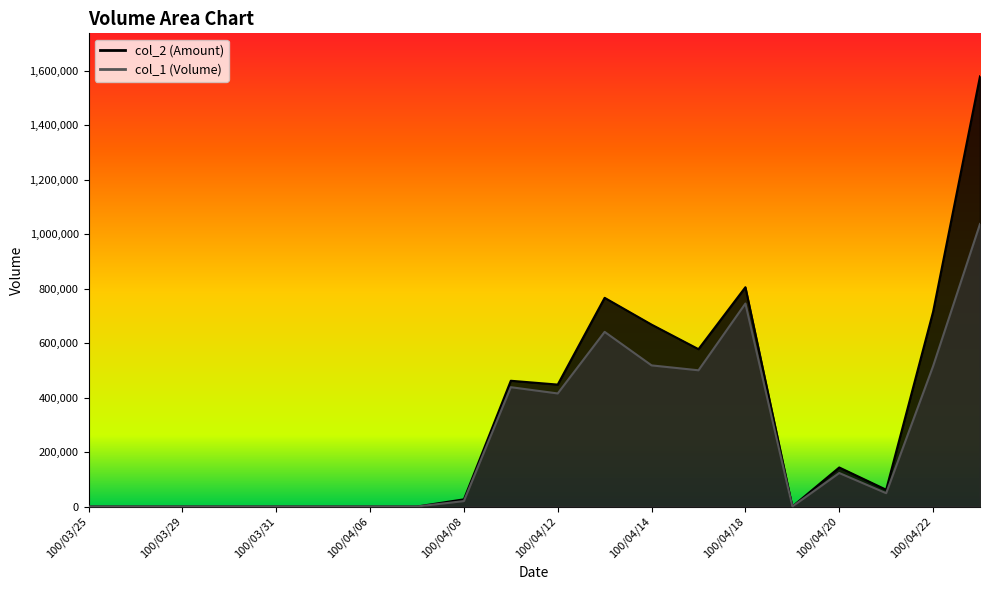

What is the highest value of the col_1 series?

1037000